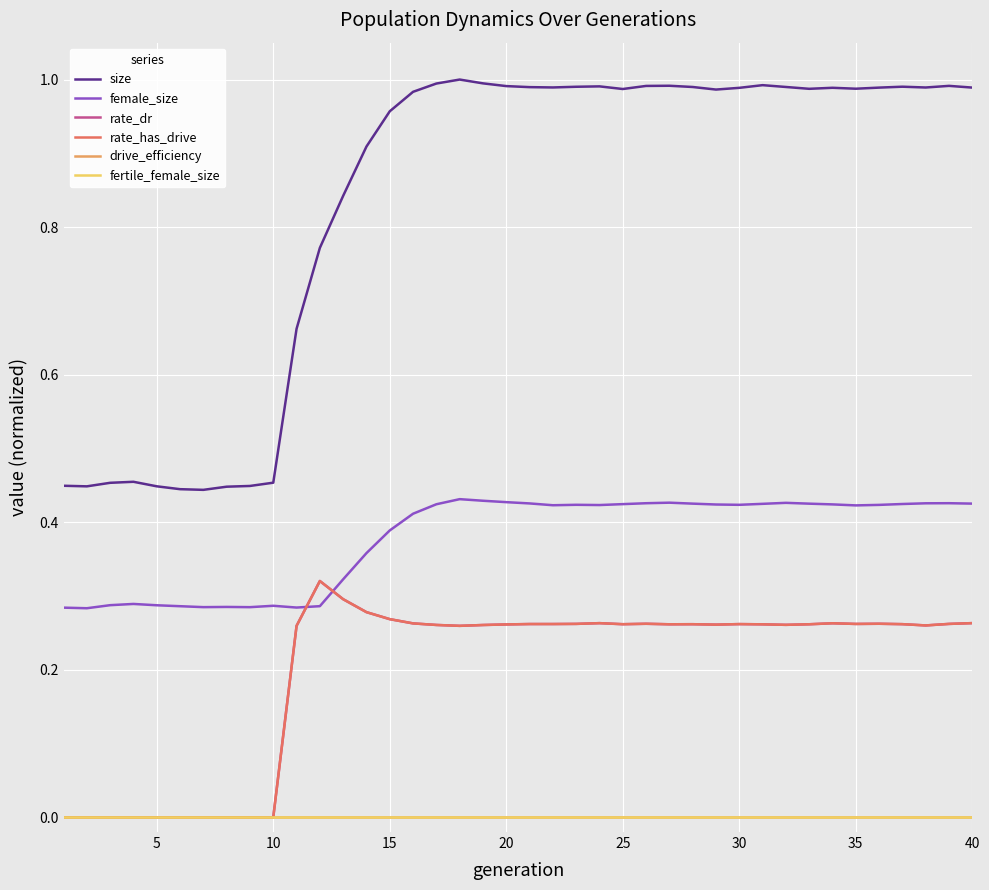

Is this an area chart (filled region under the line)?

No